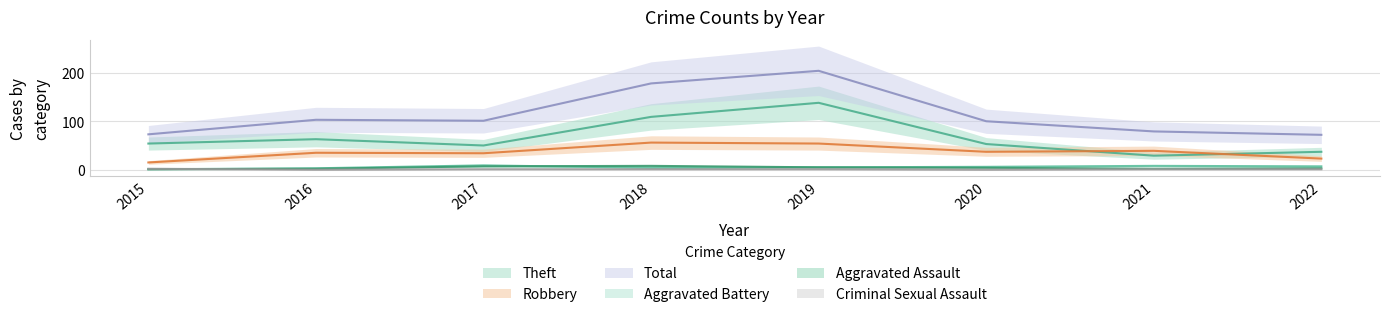

What is the difference between the Aggravated Battery values at 2021 and 2022?

1